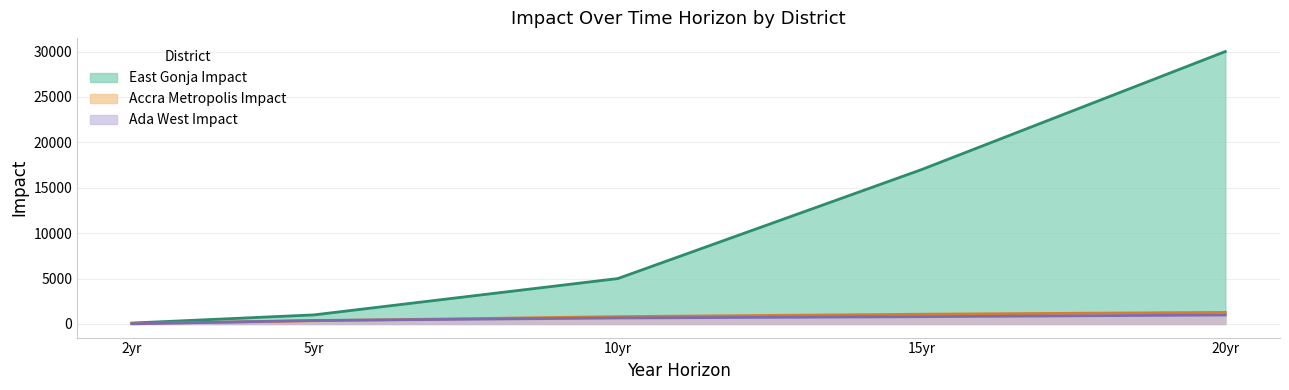

Reading left to right, transcribe all the data shown in this chart.

East Gonja Impact: 100	1000	5000	17000	30000
Accra Metropolis Impact: 41	356	807	1071	1276
Ada West Impact: 18	384	658	801	989